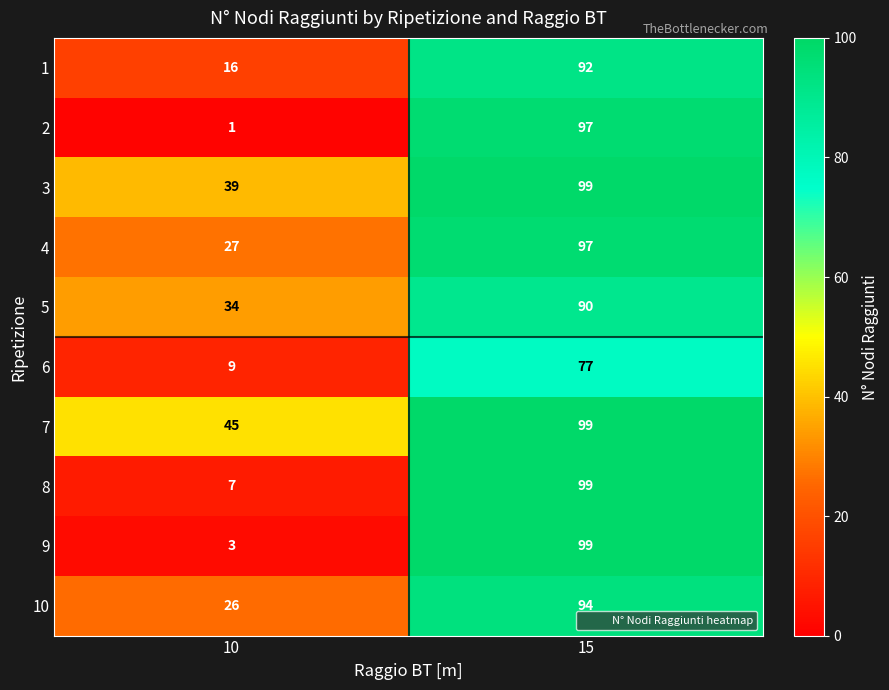

What is the smallest value displayed?

1